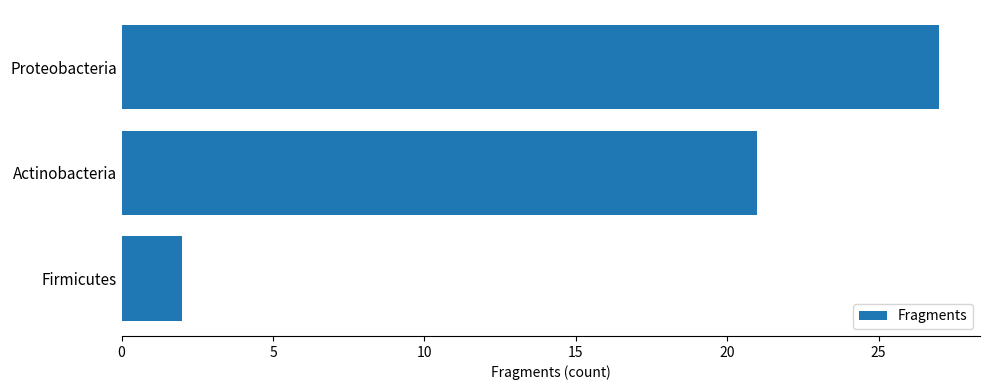

Count the values in the range 2 to 27.

3